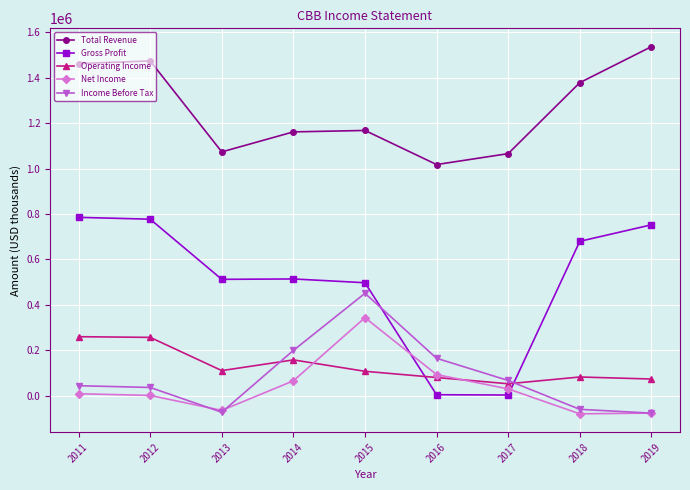

Is it true that Gross Profit equals 2600 at 2017?

True